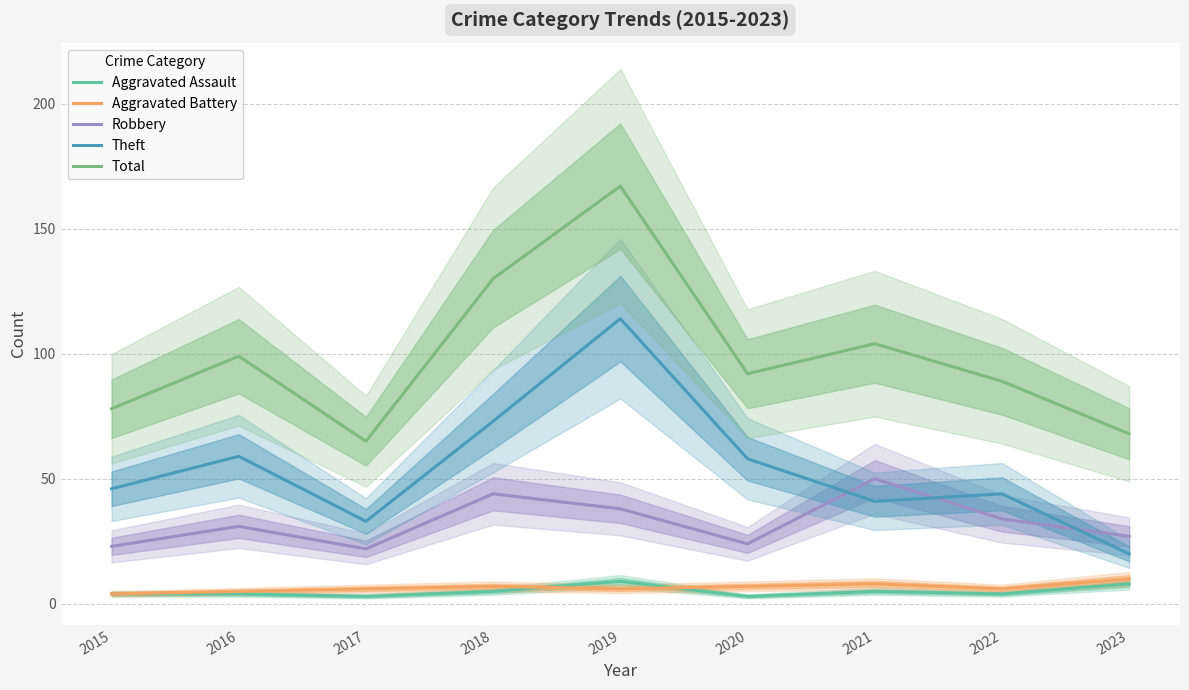

Which series changed the most between 2020 and 2022?

Theft